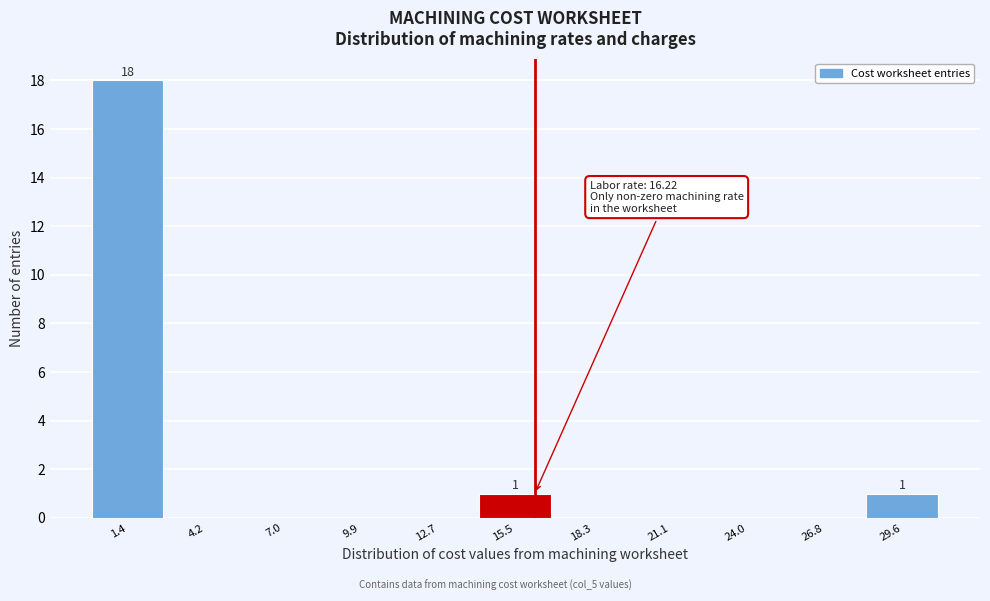

Which range on the x-axis has the tallest bar?

0.0 to 3.0